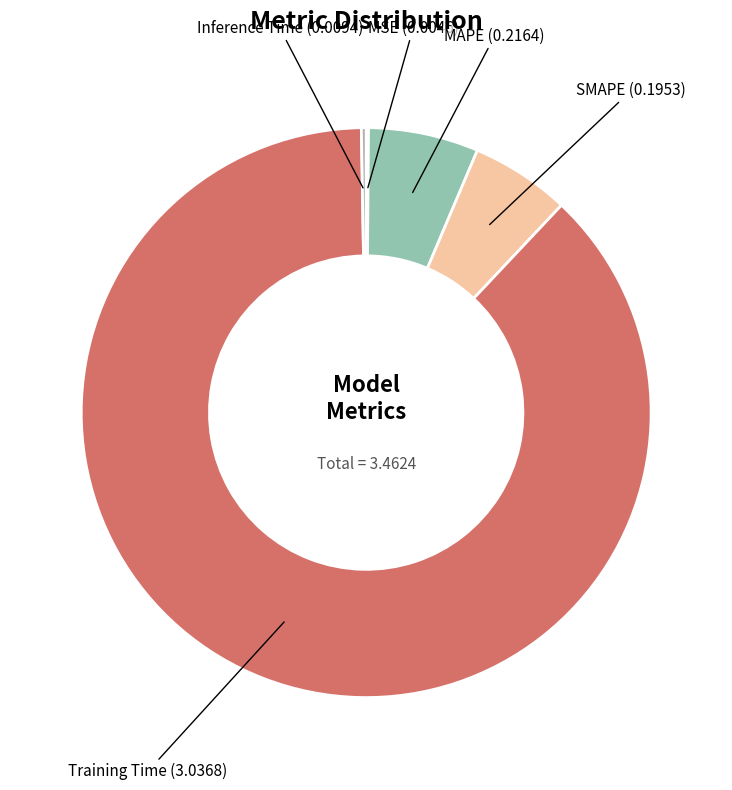

Does SMAPE account for over 50% of the chart?

No